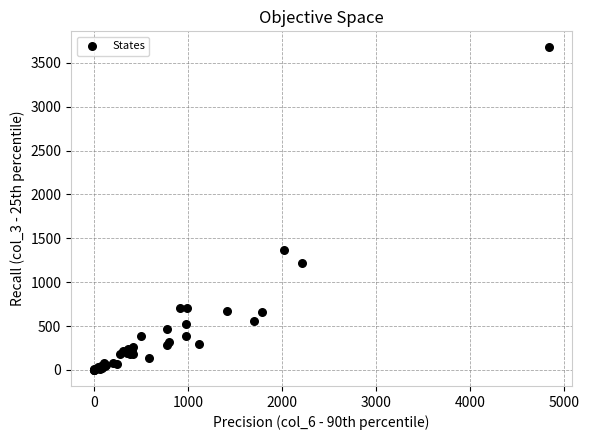

What Y value in the scatter plot is closest to 1838?

1370